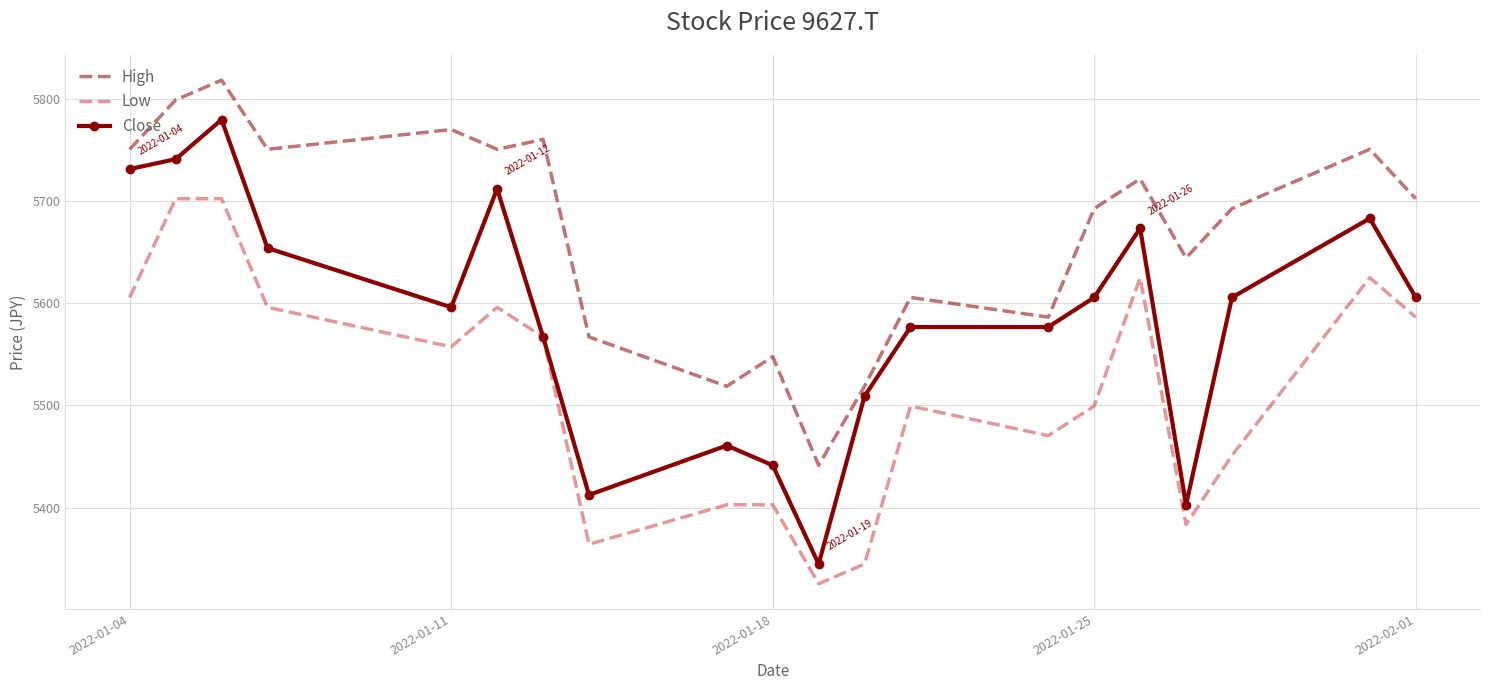

List the series in order of their peak value, lowest first.

Low, Close, High